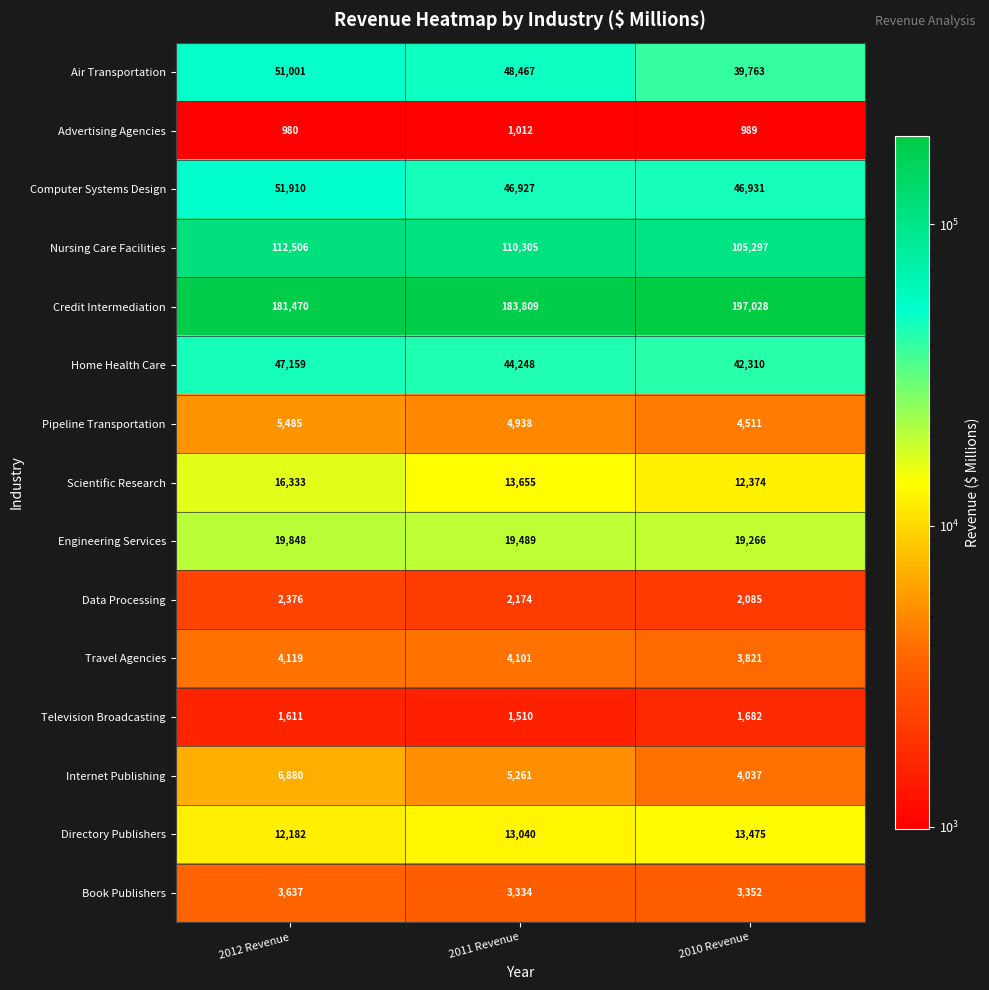

Which label corresponds to the largest value in the chart?

2010 Revenue